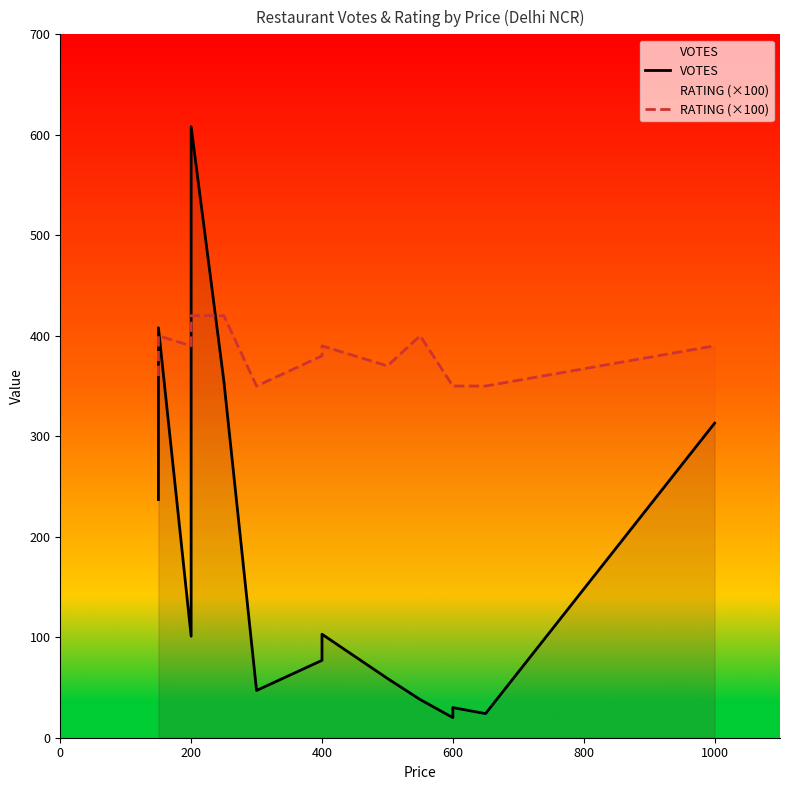

At how many categories does at least one series exceed 41?

15